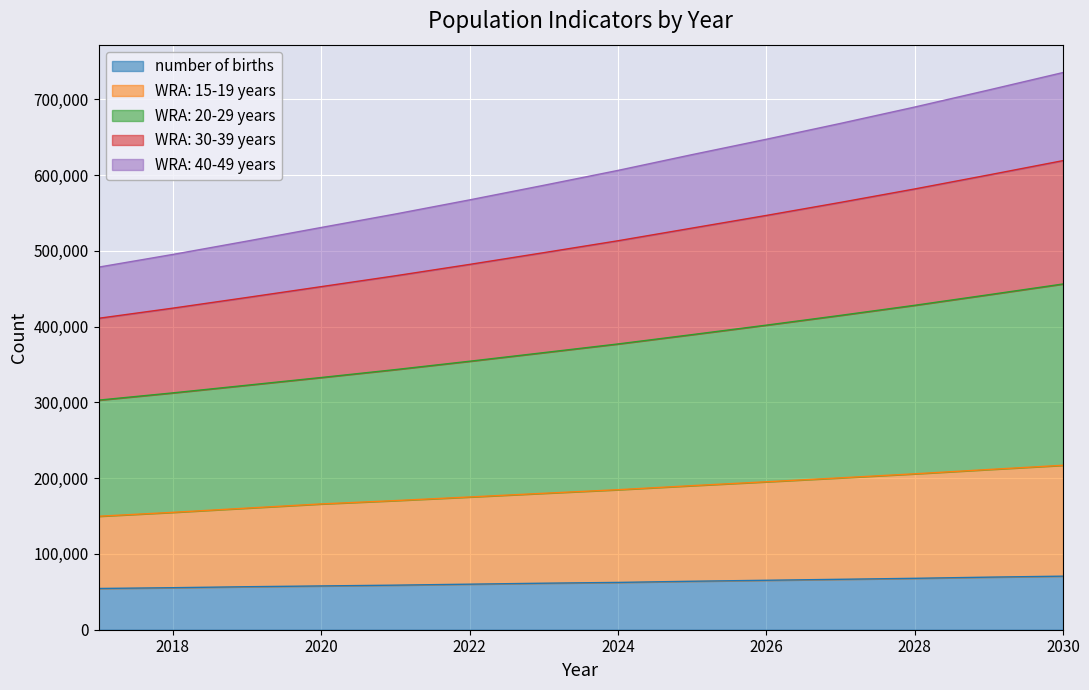

True or false: WRA: 20-29 years has more than 0 points higher than both neighbors.

False